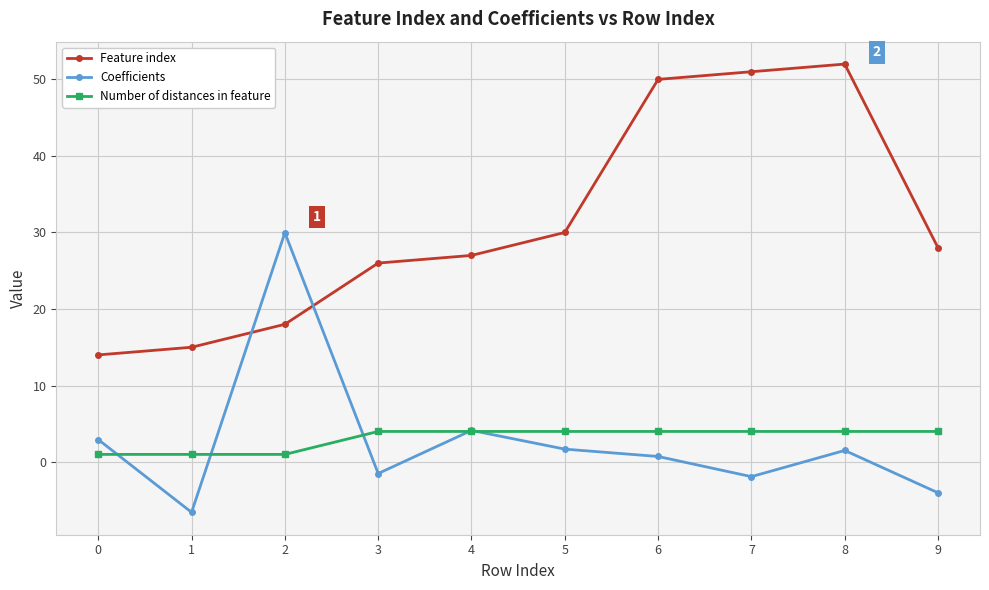

How many data points does each series have?

10